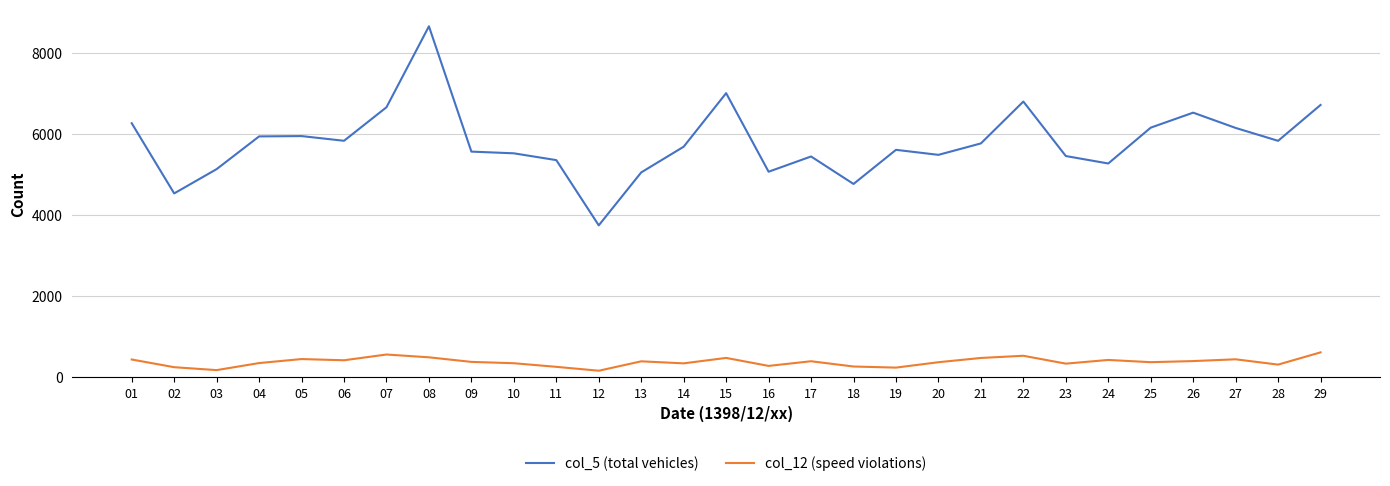

What is the total value across all series at 11?

5599